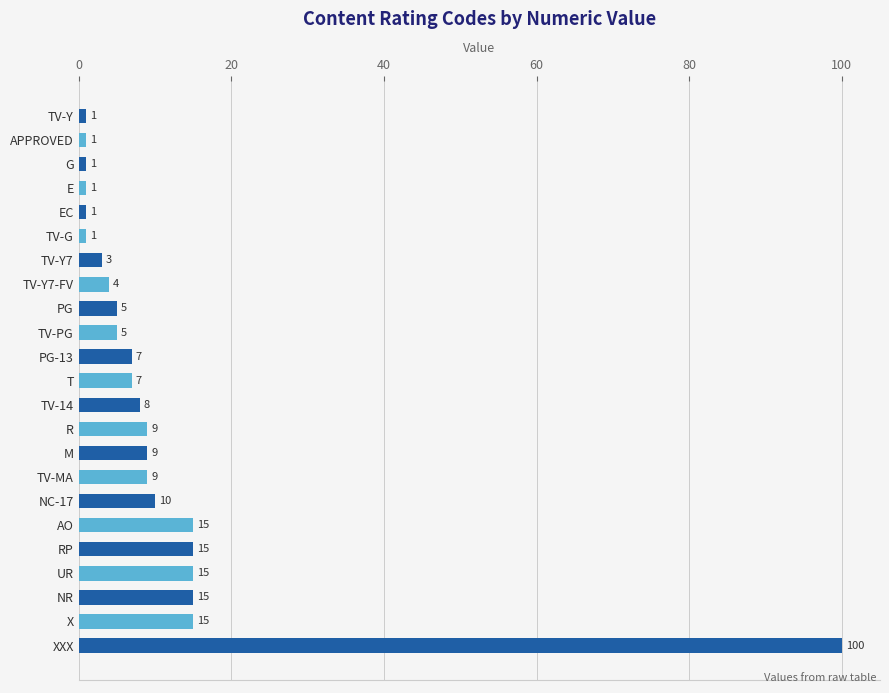

Reading top to bottom, transcribe all the data shown in this chart.

TV-Y=1	APPROVED=1	G=1	E=1	EC=1	TV-G=1	TV-Y7=3	TV-Y7-FV=4	PG=5	TV-PG=5	PG-13=7	T=7	TV-14=8	R=9	M=9	TV-MA=9	NC-17=10	AO=15	RP=15	UR=15	NR=15	X=15	XXX=100